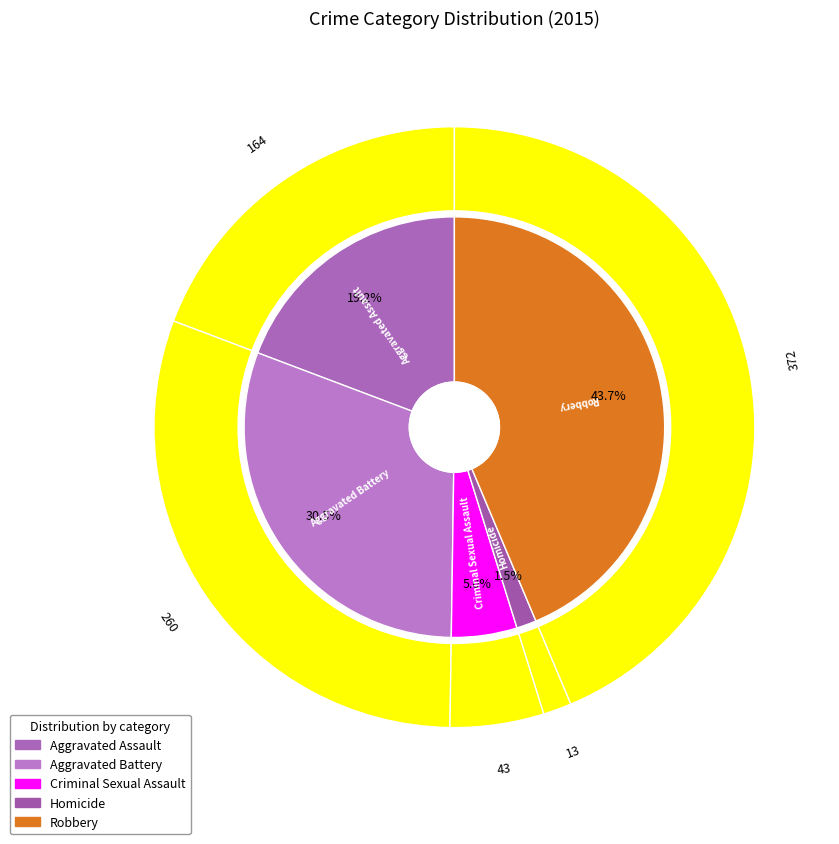

Between Aggravated Battery and Aggravated Assault, which is larger?

Aggravated Battery